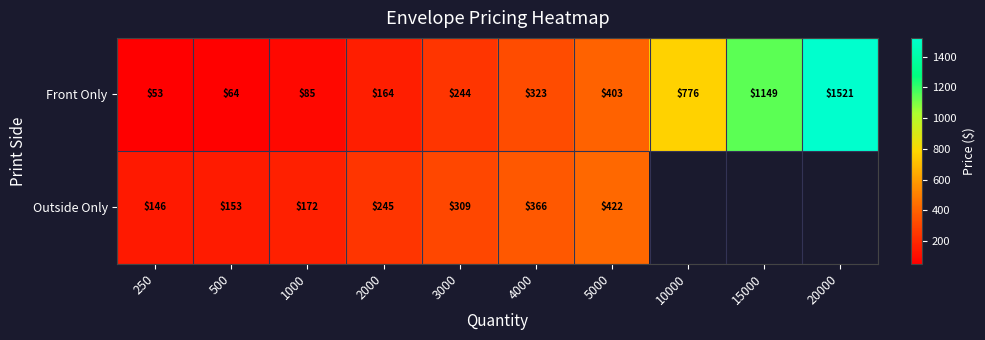

Rank the series at 5000 from lowest to highest value.

Front Only, Outside Only